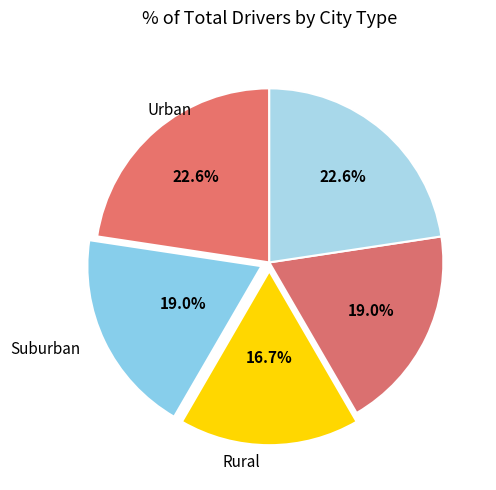

How many slices are in this pie chart?

5